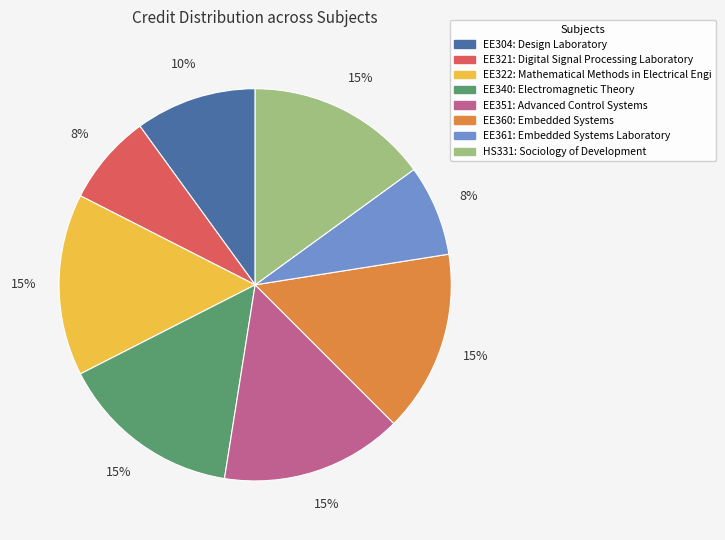

Is there a majority slice in this chart?

No